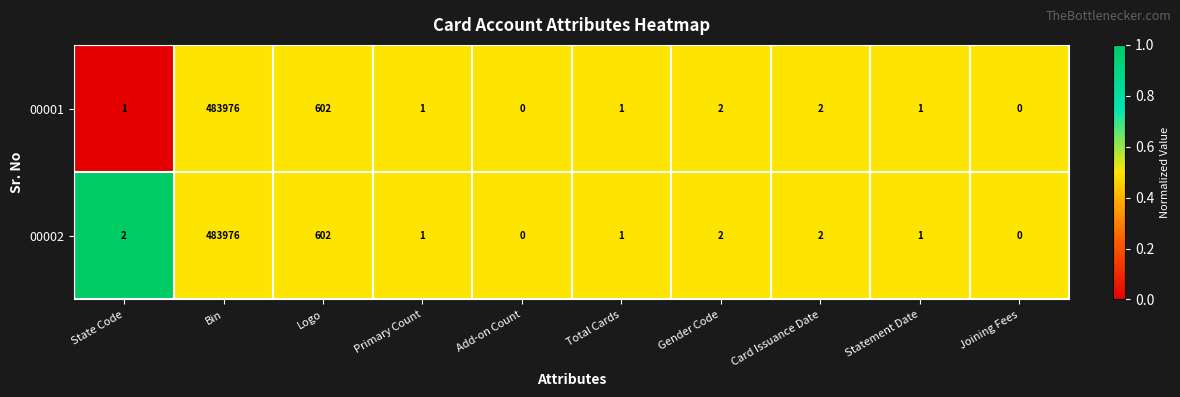

Reading right to left, list all the values displayed in this chart.

00001: 0	1	2	2	1	0	1	602	483976	1
00002: 0	1	2	2	1	0	1	602	483976	2